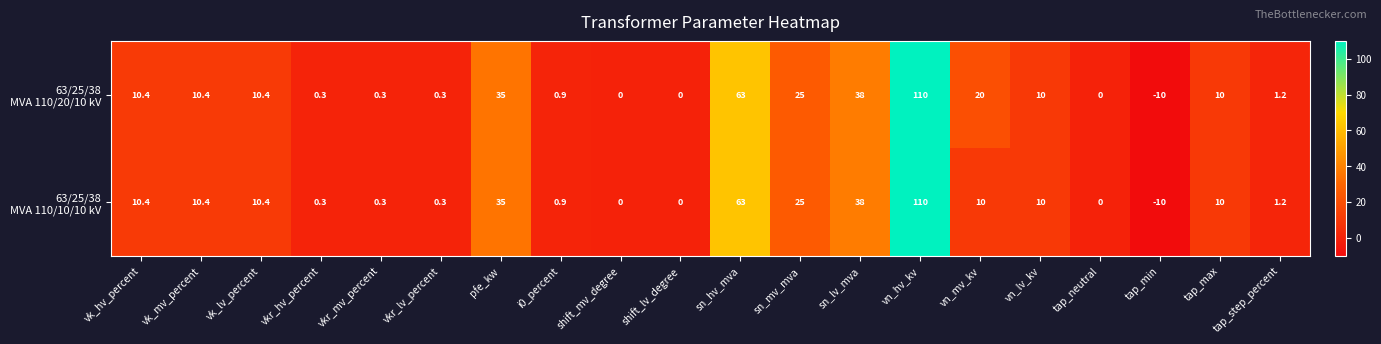

What is the total value across all series at vn_lv_kv?

20.0